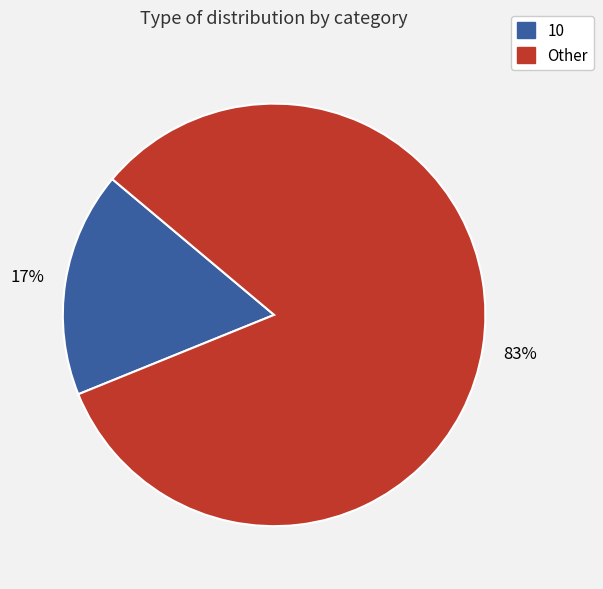

To the nearest percent, what is the difference between the largest and smallest slice percentages?

66%